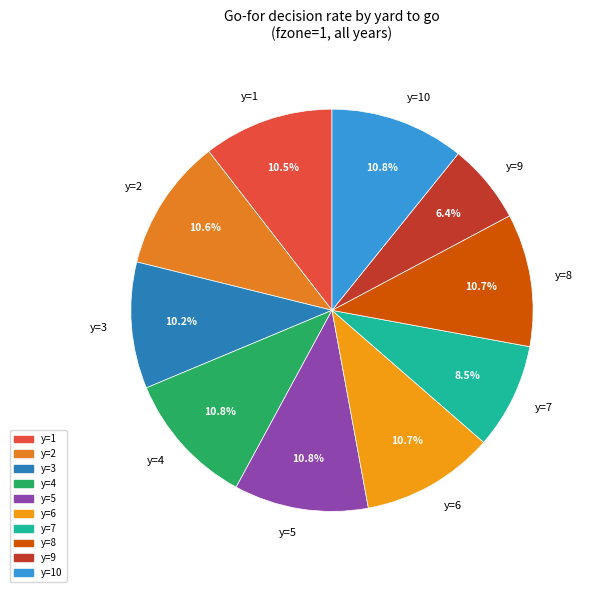

Which category has the smallest portion of the pie?

y=9